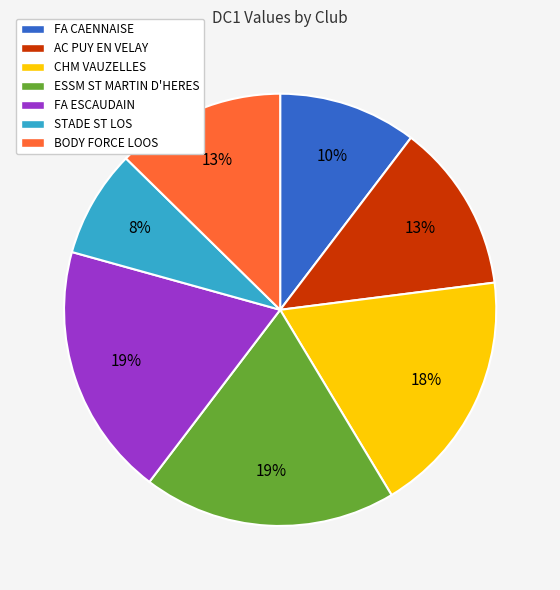

What is the smallest slice in the pie chart?

STADE ST LOS